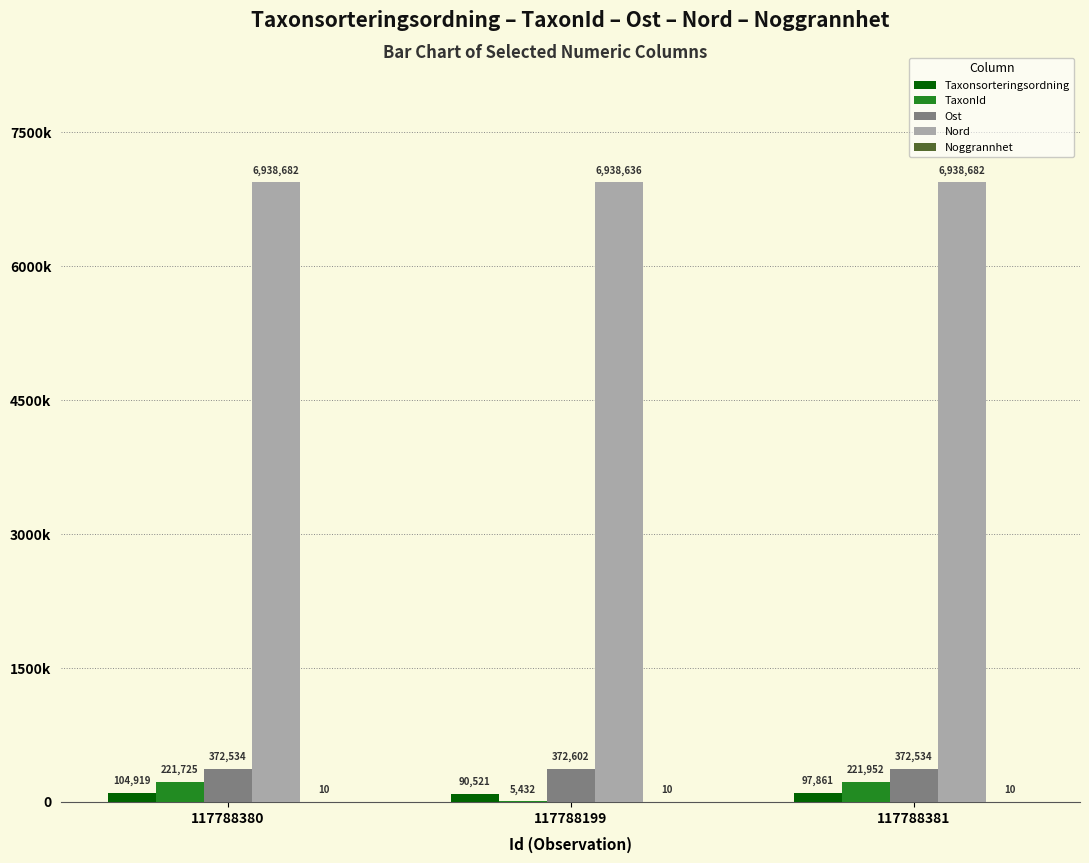

The value of Ost at 117788381 is 372534. True or false?

True